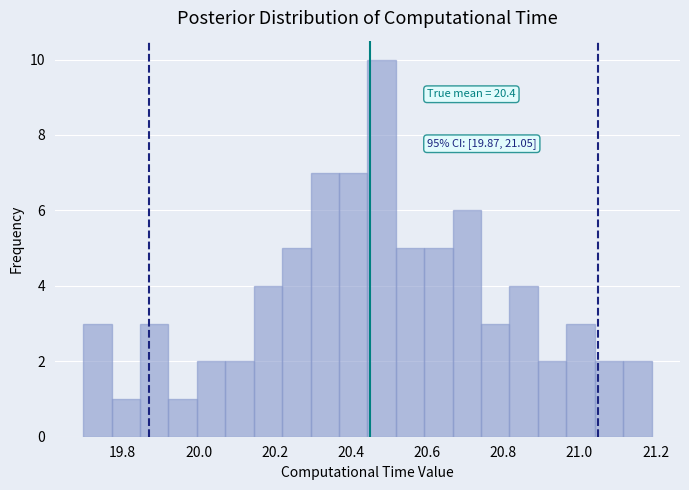

Around what value on the x-axis is the tallest bar? Give the approximate position of its centre, as read against the axis.

20.48